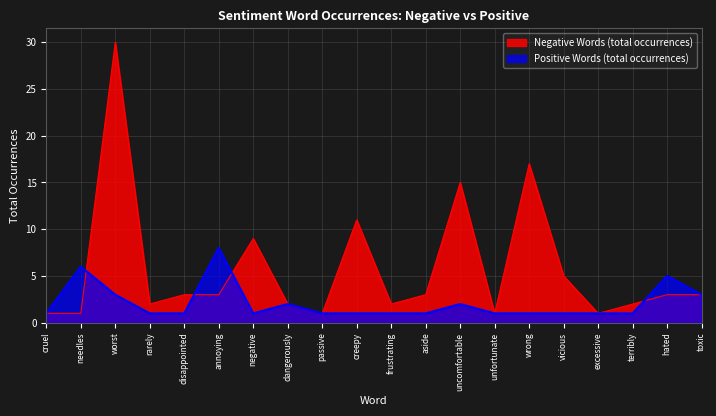

At which label is Negative Words (total occurrences) closest to 15?

uncomfortable